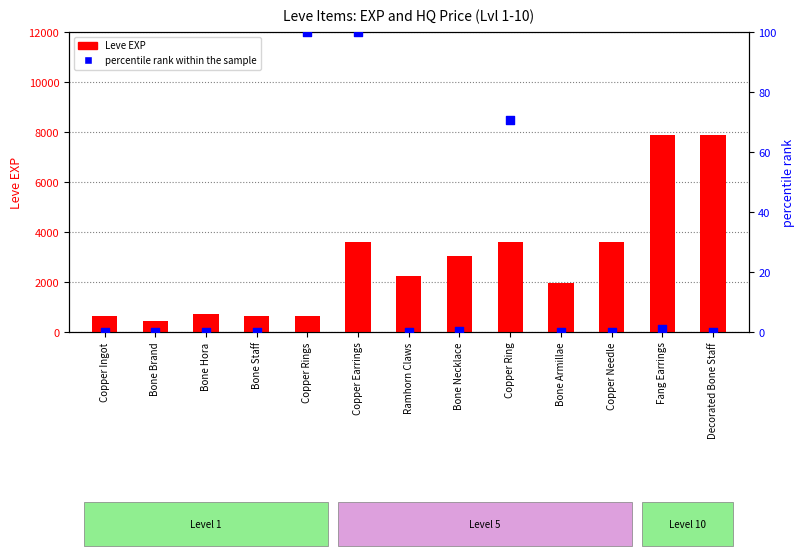

Is the value of Leve EXP at Decorated Bone Staff greater than the value of percentile rank within the sample at Bone Necklace?

Yes